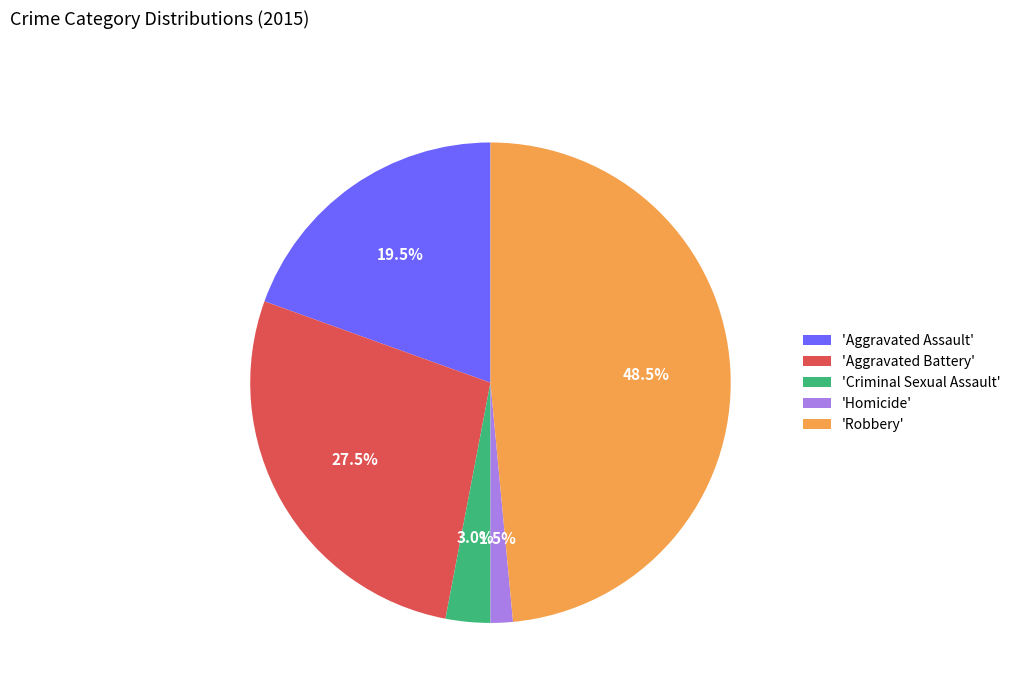

Does 'Homicide' represent more than half of the total?

No